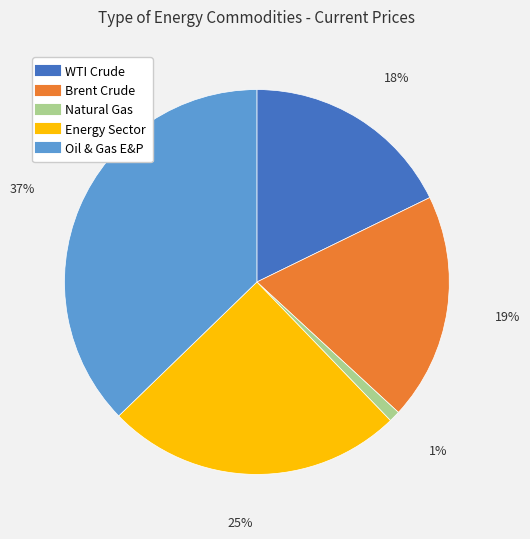

Rank the categories by value from lowest to highest.

Natural Gas, WTI Crude, Brent Crude, Energy Sector, Oil & Gas E&P